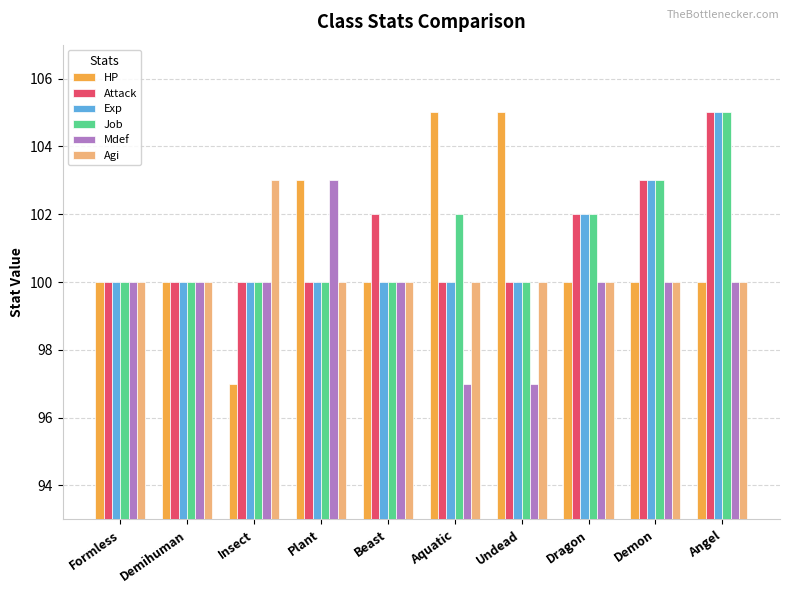

What is the value of the Attack bar at the 8th from the left?

102